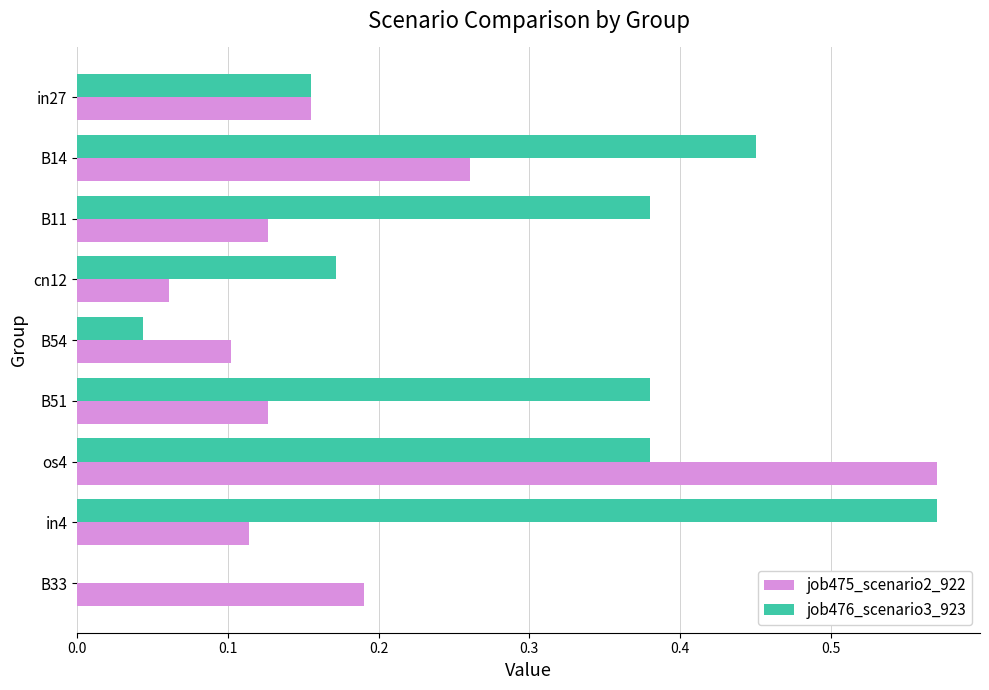

What is the sum of all job476_scenario3_923 values?

2.5